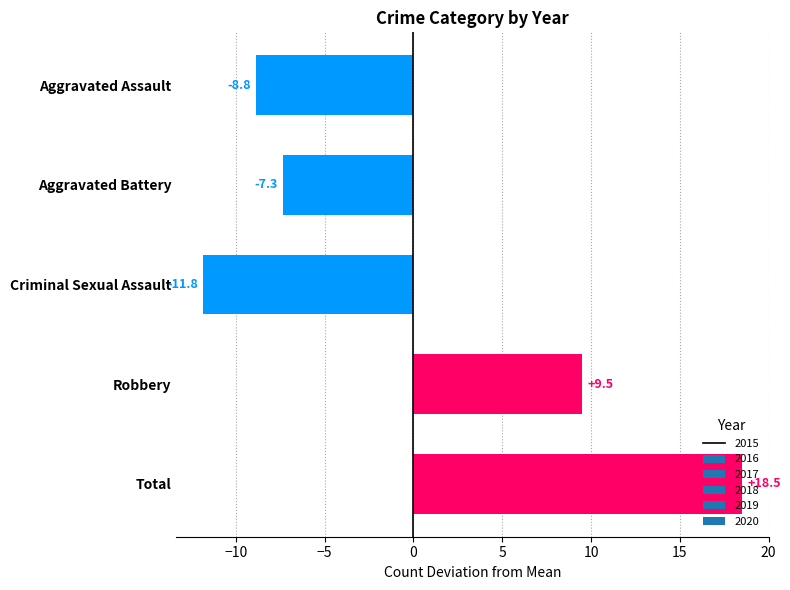

What is the change in value from Criminal Sexual Assault to Total?

+30.3